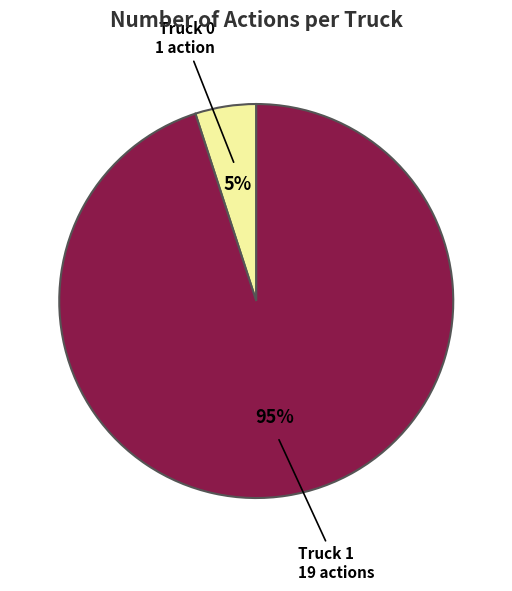

How many segments does this pie chart have?

2